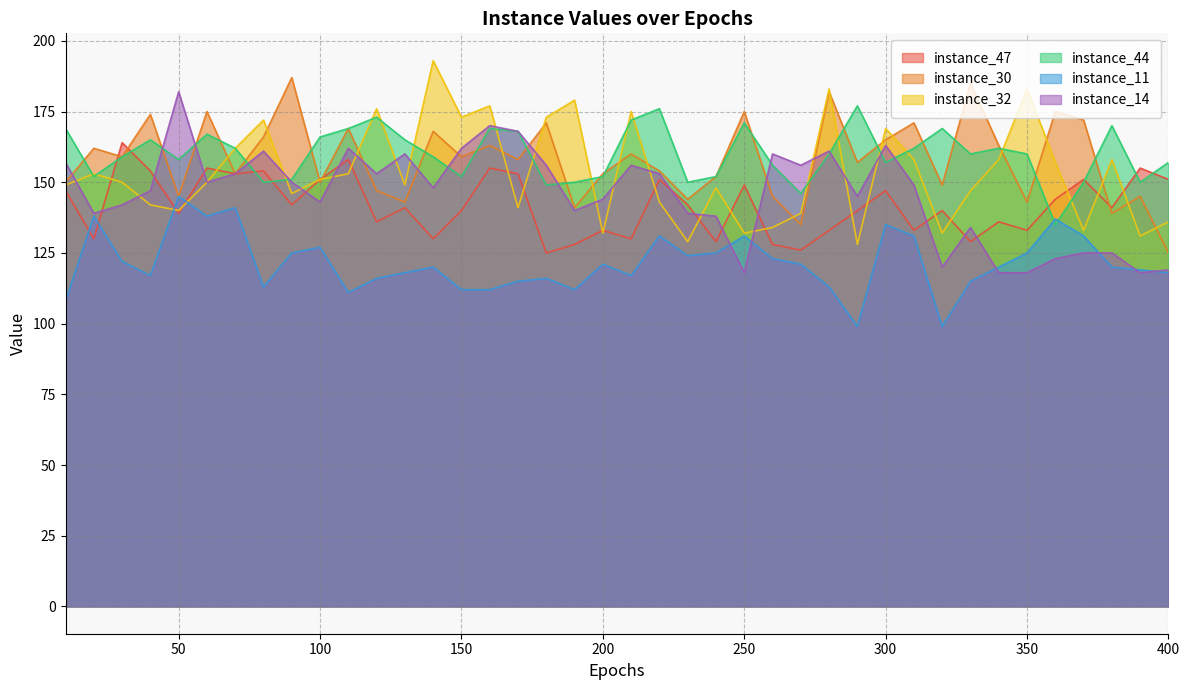

Reading left to right, what are all the values shown in this chart?

instance_47: 147	130	164	154	139	155	153	154	142	151	158	136	141	130	140	155	153	125	128	133	130	151	142	129	149	128	126	133	140	147	133	140	129	136	133	144	151	141	155	151
instance_30: 150	162	159	174	145	175	153	166	187	150	169	147	143	168	159	163	158	171	141	153	160	154	144	152	175	145	135	182	157	165	171	149	185	163	143	175	172	139	145	125
instance_32: 149	153	150	142	140	150	162	172	146	151	153	176	149	193	173	177	141	173	179	132	175	143	129	148	132	134	139	183	128	169	158	132	147	158	183	157	133	158	131	136
instance_44: 169	152	159	165	158	167	162	150	151	166	169	173	165	159	152	169	168	149	150	152	172	176	150	152	171	156	146	160	177	157	162	169	160	162	160	135	150	170	150	157
instance_11: 108	138	122	117	145	138	141	113	125	127	111	116	118	120	112	112	115	116	112	121	117	131	124	125	131	123	121	113	99	135	131	99	115	120	125	137	131	120	119	118
instance_14: 157	139	142	147	182	150	153	161	150	143	162	153	160	148	162	170	168	156	140	144	156	153	139	138	118	160	156	161	145	163	149	120	134	118	118	123	125	125	118	119